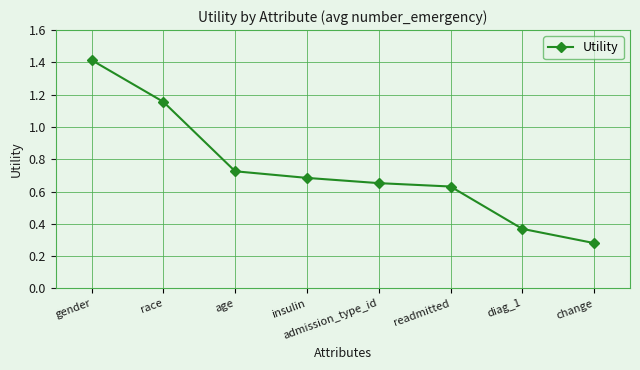

True or false: there are more than 2 points higher than both neighbors.

False